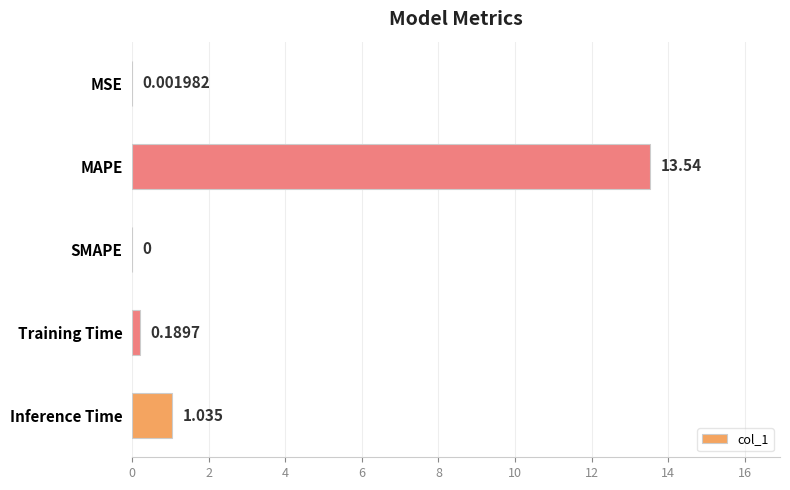

Where is the data nearest to the value 6?

Inference Time